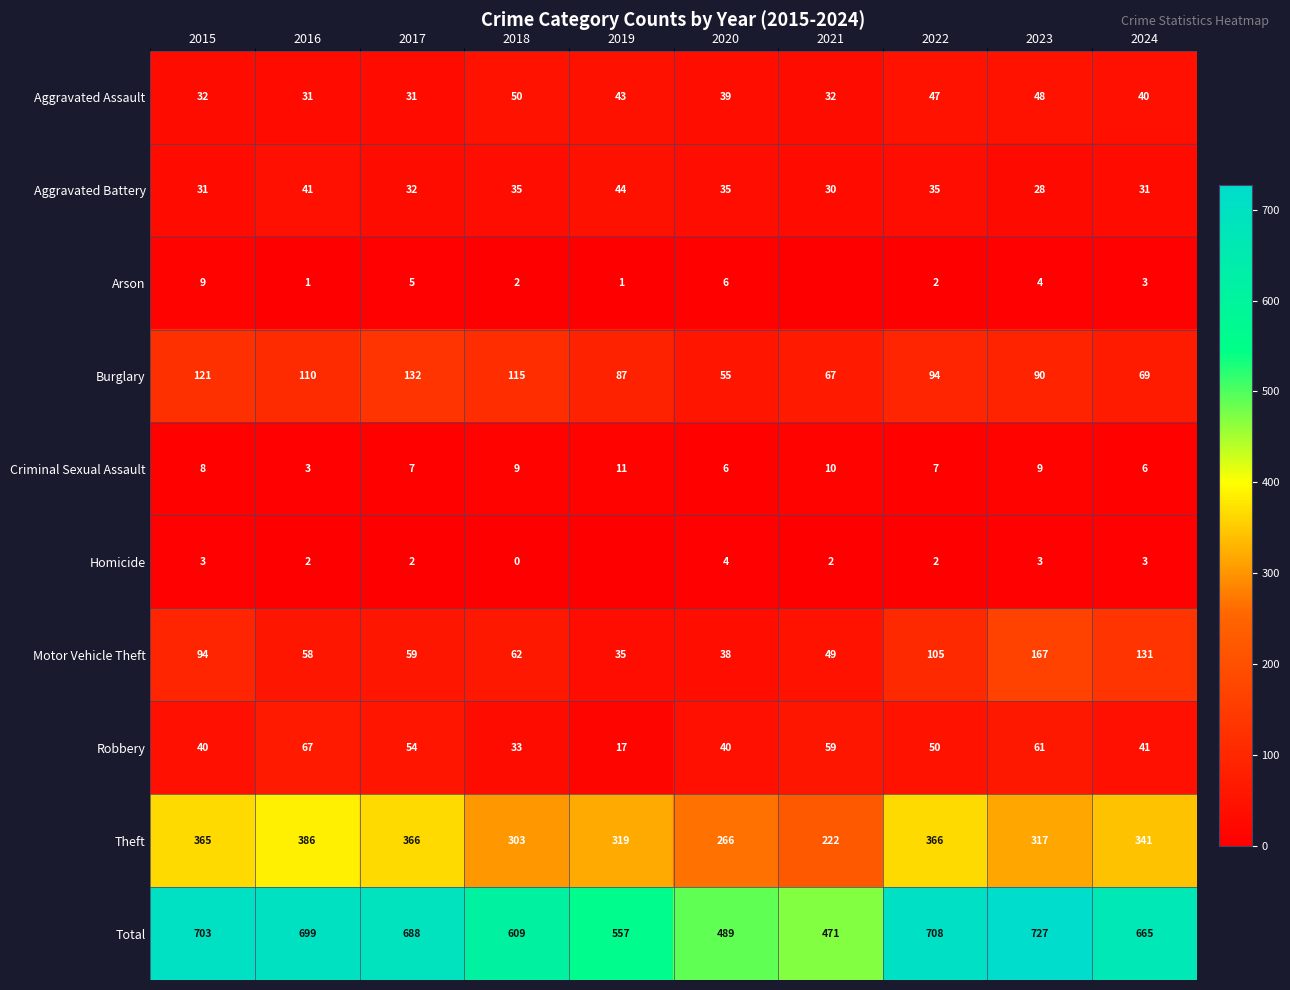

What is the difference between the Arson values at 2016 and 2018?

1